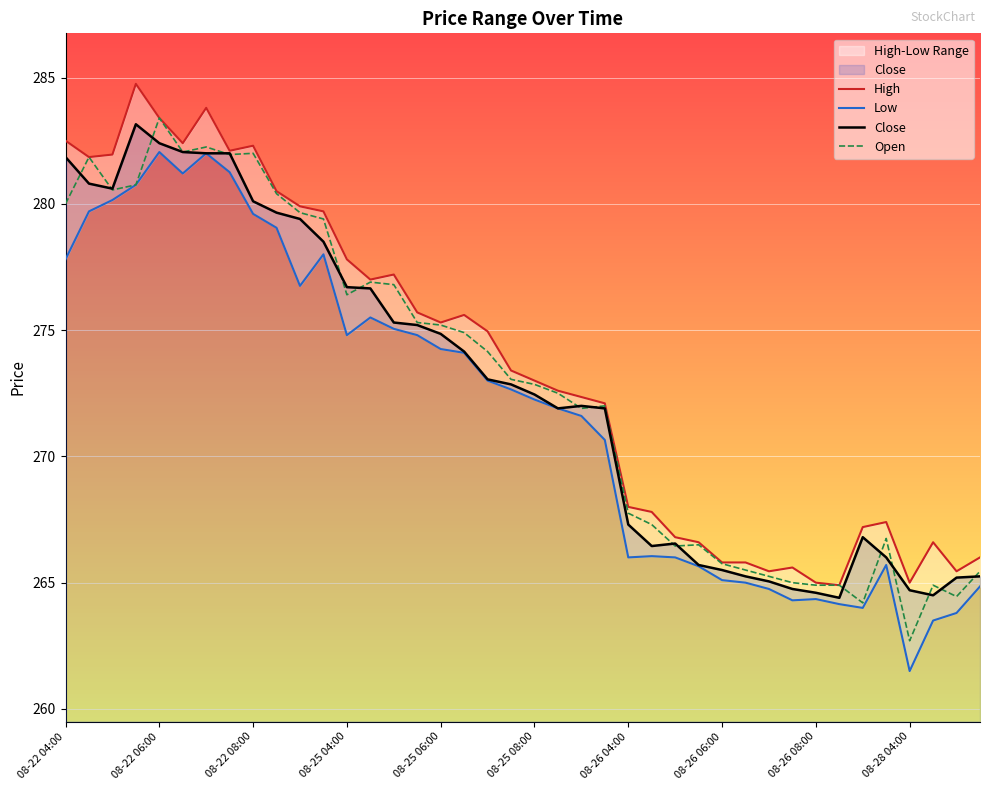

What are all the series names shown in the legend?

High, Low, Close, Open